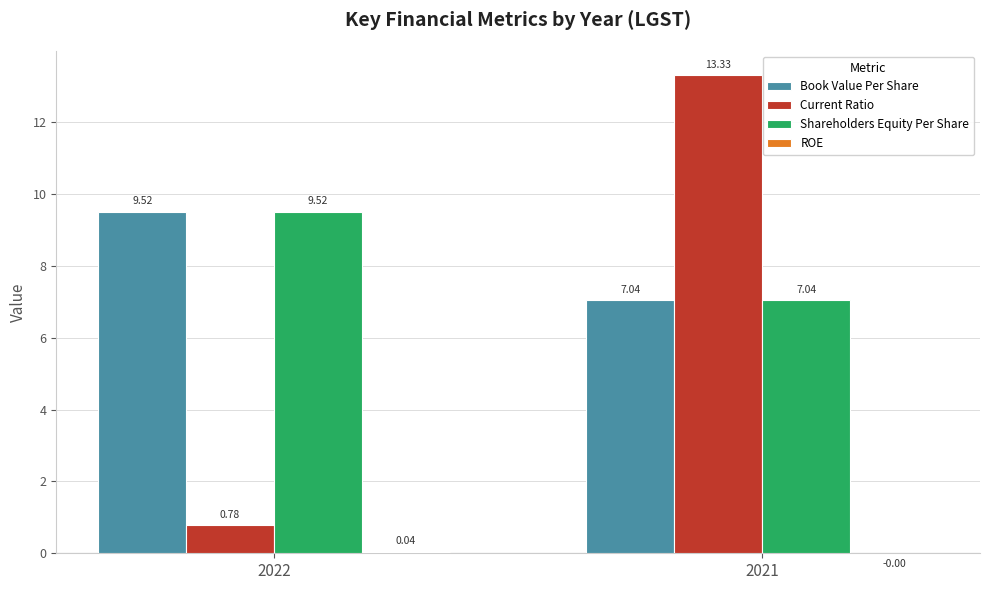

What is the sum of all Shareholders Equity Per Share values?

16.6